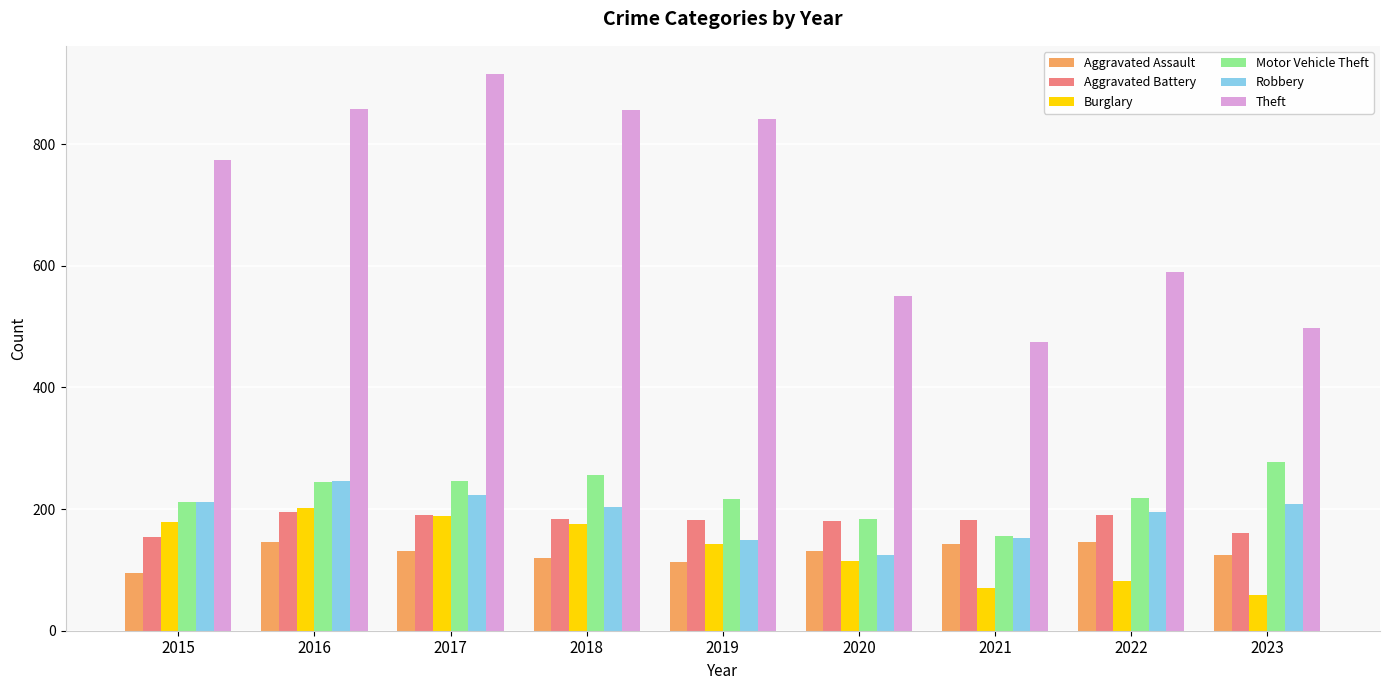

What are all the series names shown in the legend?

Aggravated Assault, Aggravated Battery, Burglary, Motor Vehicle Theft, Robbery, Theft